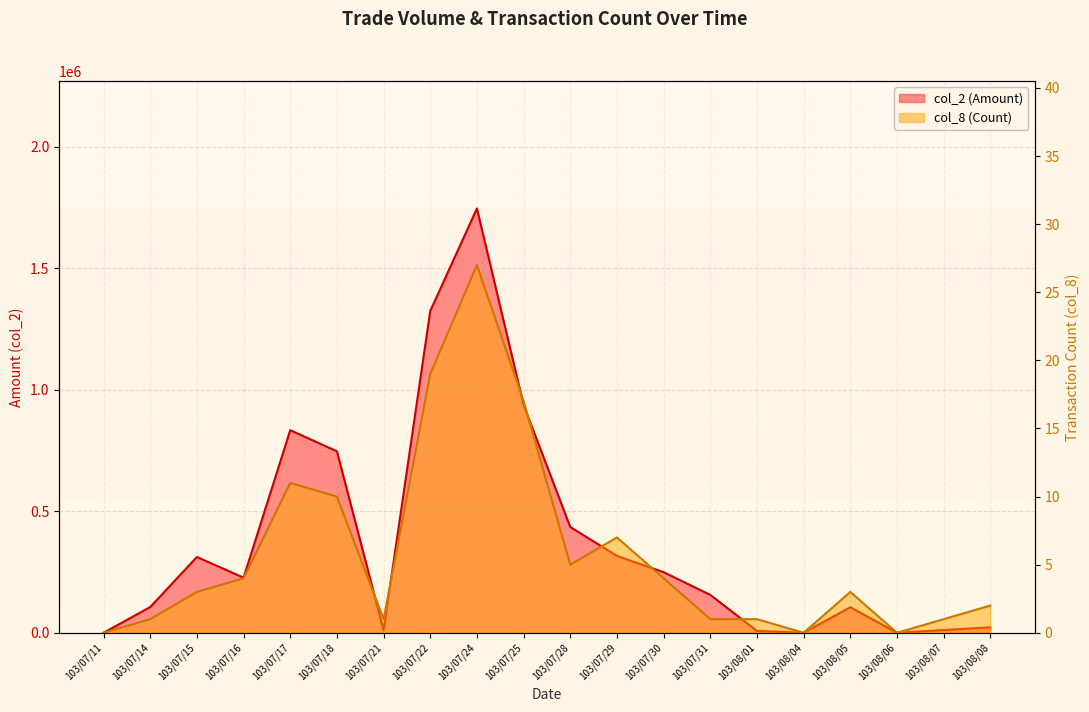

What is the difference between the maximum and minimum values in the col_8 (Count) series?

27